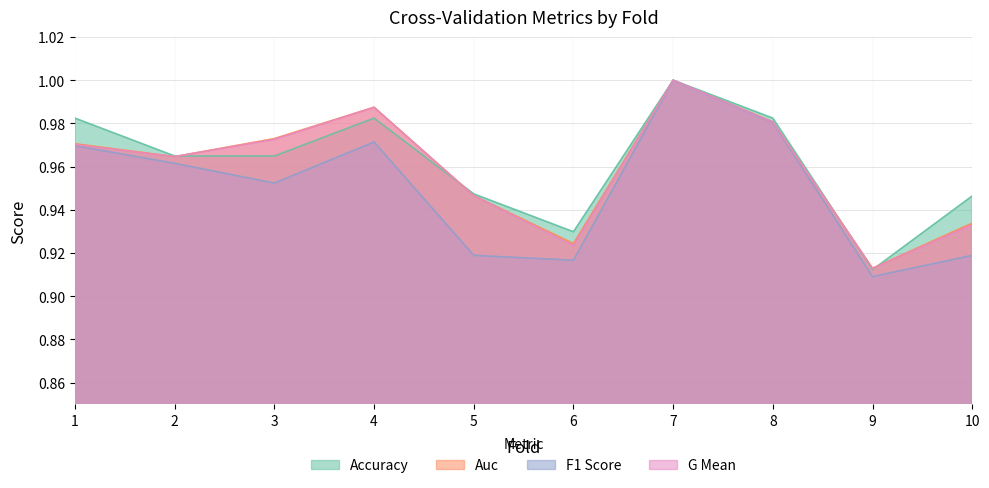

How many lines are shown in the chart?

4